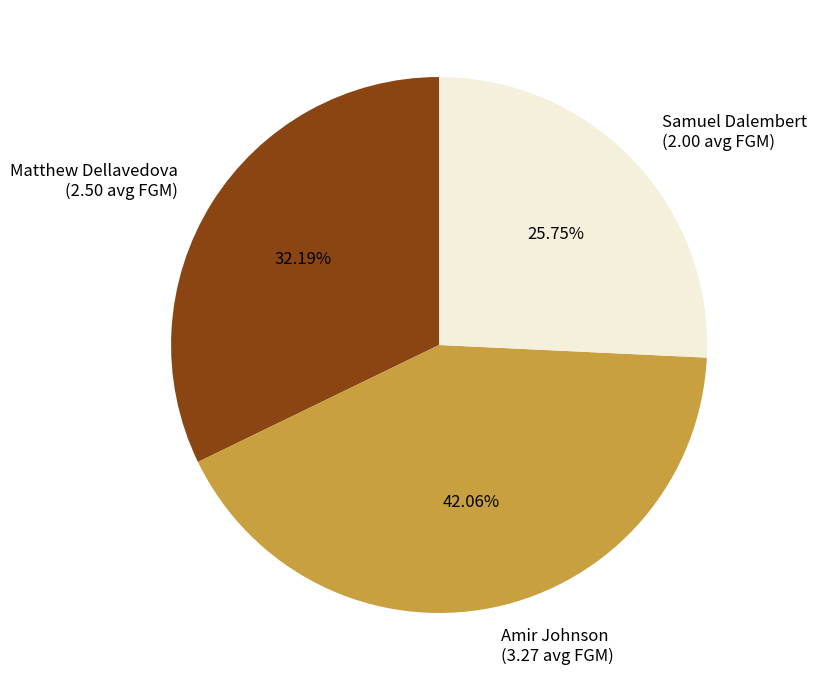

To the nearest percent, what is the average slice percentage?

33%